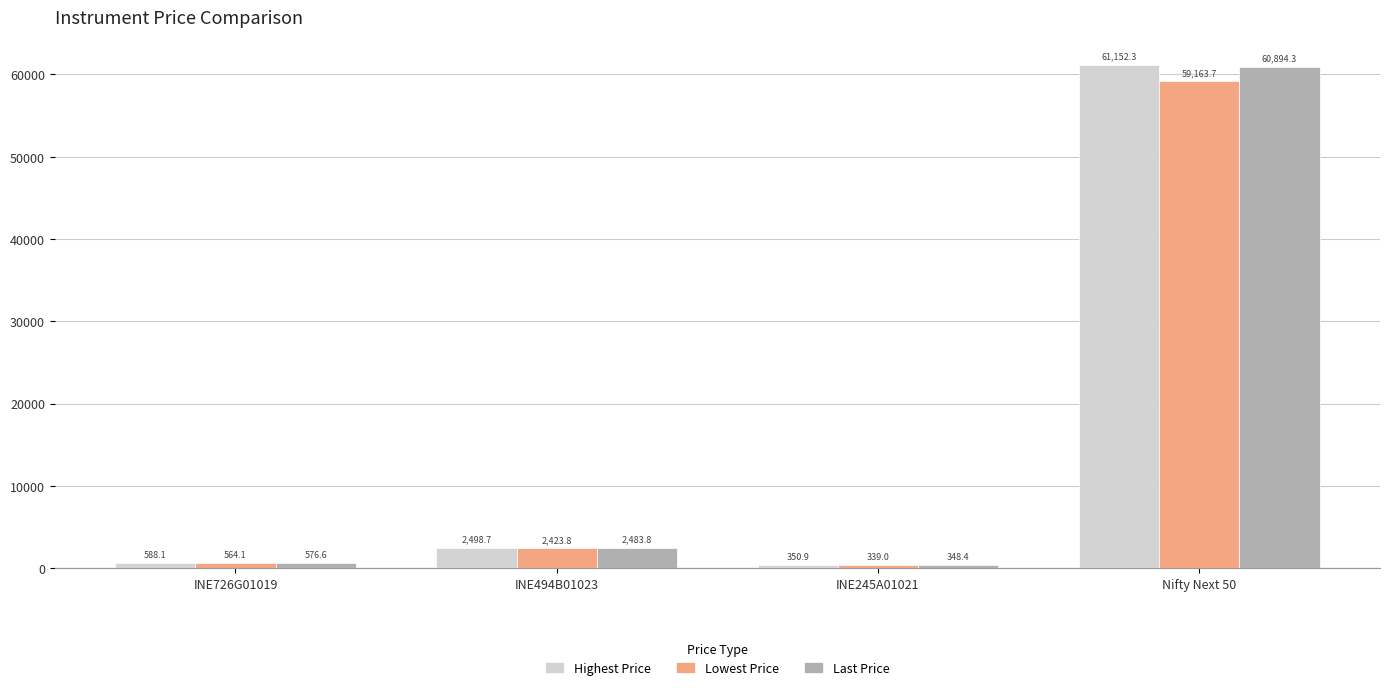

Which series changed the most between INE726G01019 and Nifty Next 50?

Highest Price